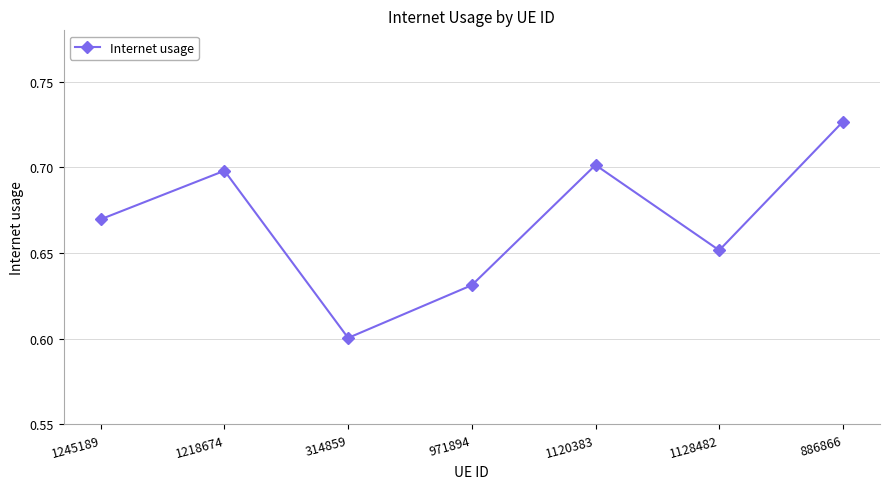

True or false: the data has more than 1 interior local peaks.

True